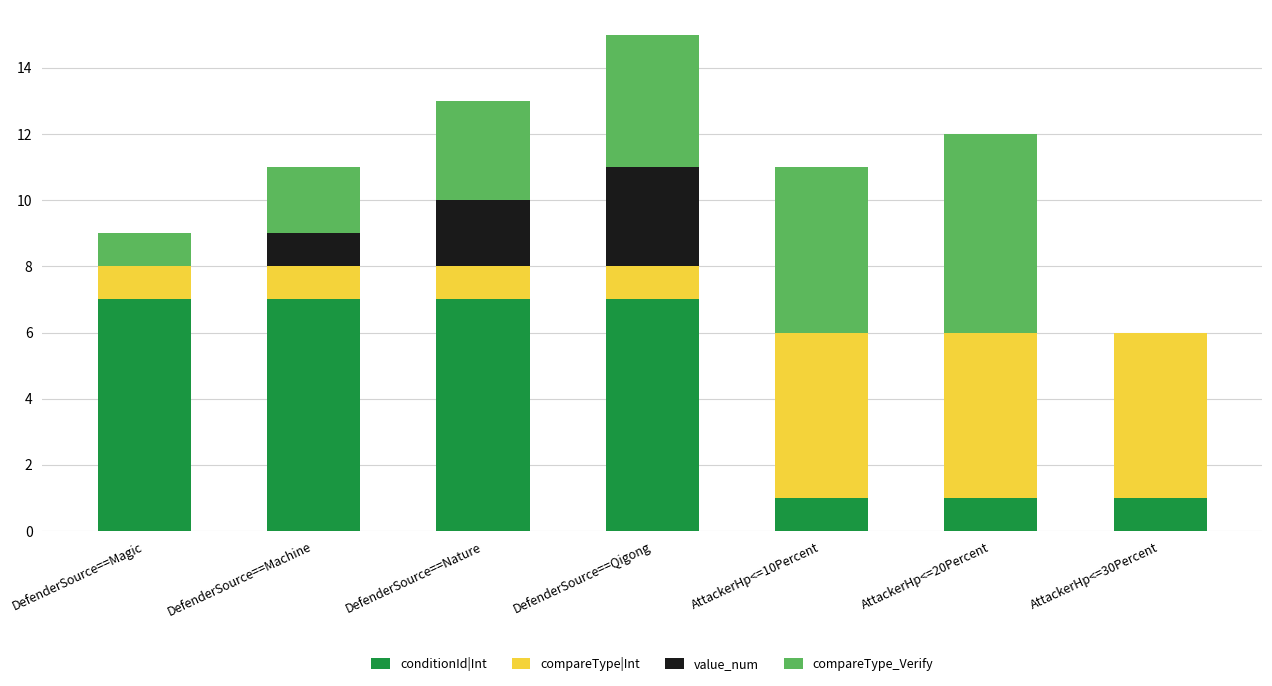

At which category is the sum across all series the highest?

DefenderSource==Qigong